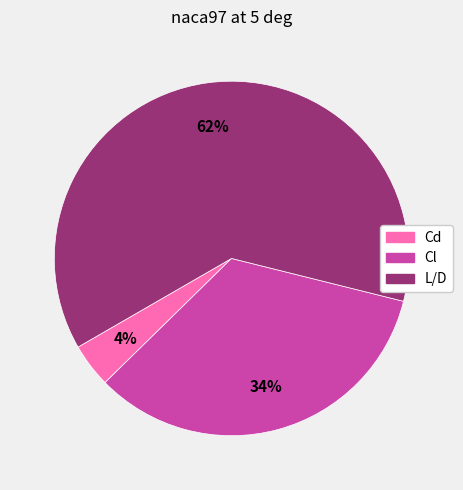

What is the largest slice in the pie chart?

L/D